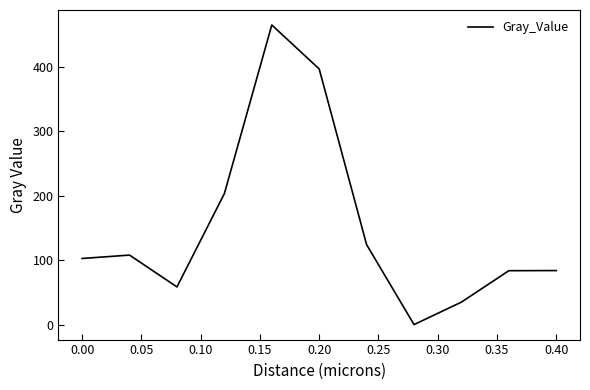

What is the difference between the maximum and minimum values?

464.4